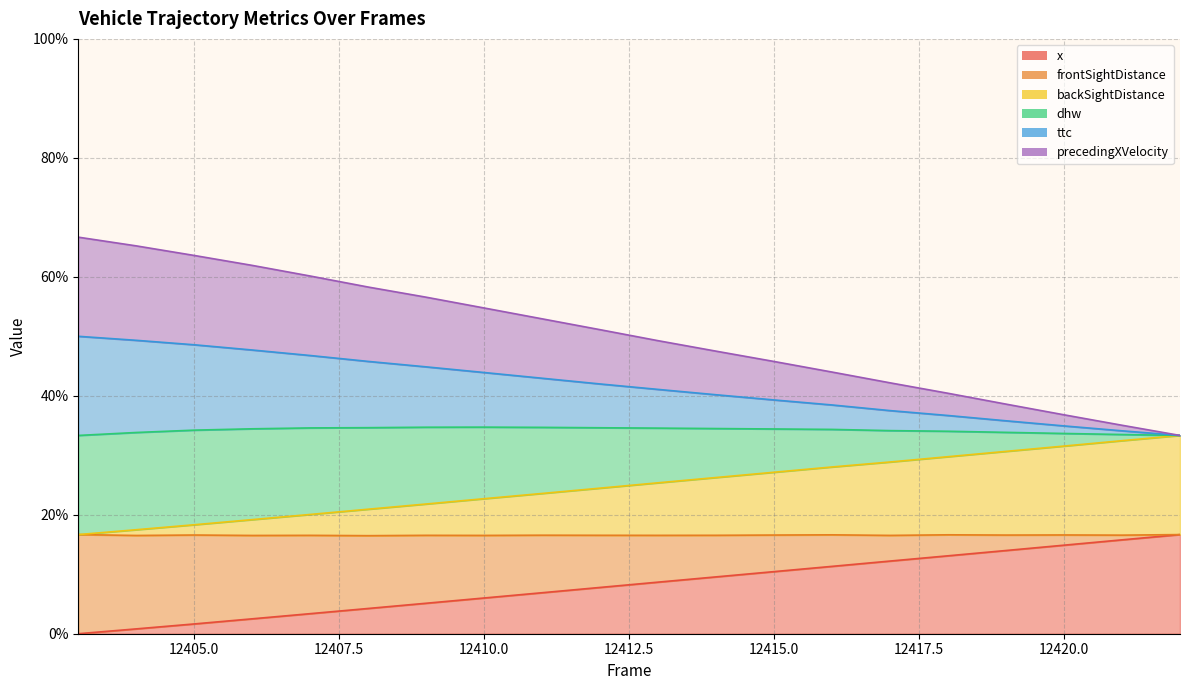

What is the total value across all series at 12405.0?

132.1